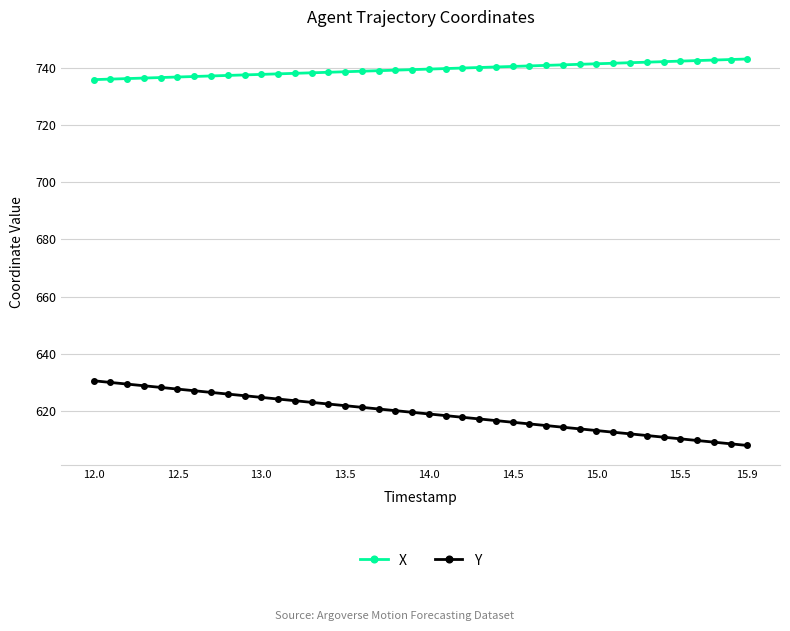

At how many categories does at least one series exceed 674?

40